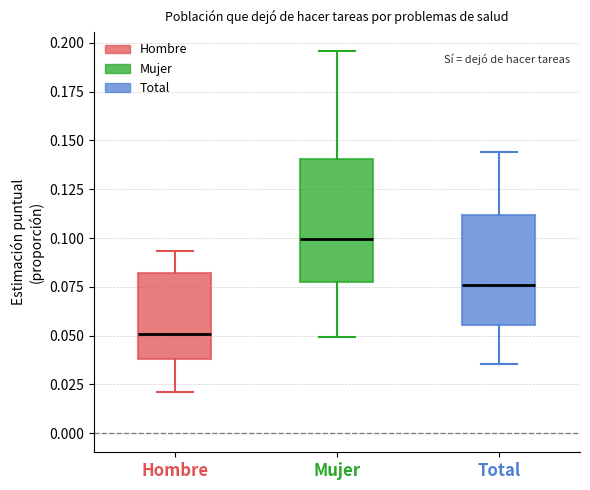

Which box is the tallest, from its lower edge to its upper edge?

Mujer